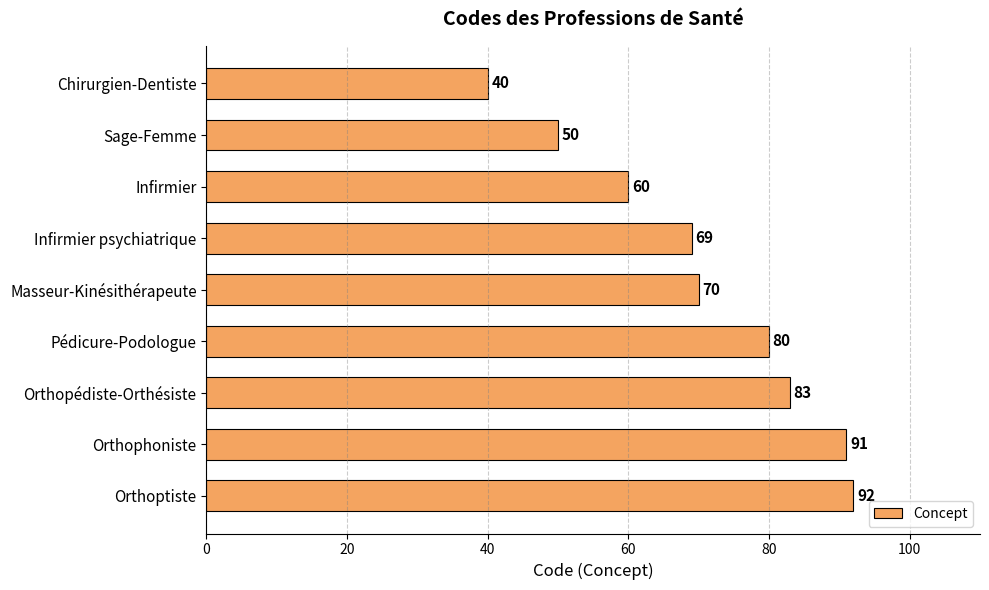

List the labels in order of value, smallest first.

Chirurgien-Dentiste, Sage-Femme, Infirmier, Infirmier psychiatrique, Masseur-Kinésithérapeute, Pédicure-Podologue, Orthopédiste-Orthésiste, Orthophoniste, Orthoptiste